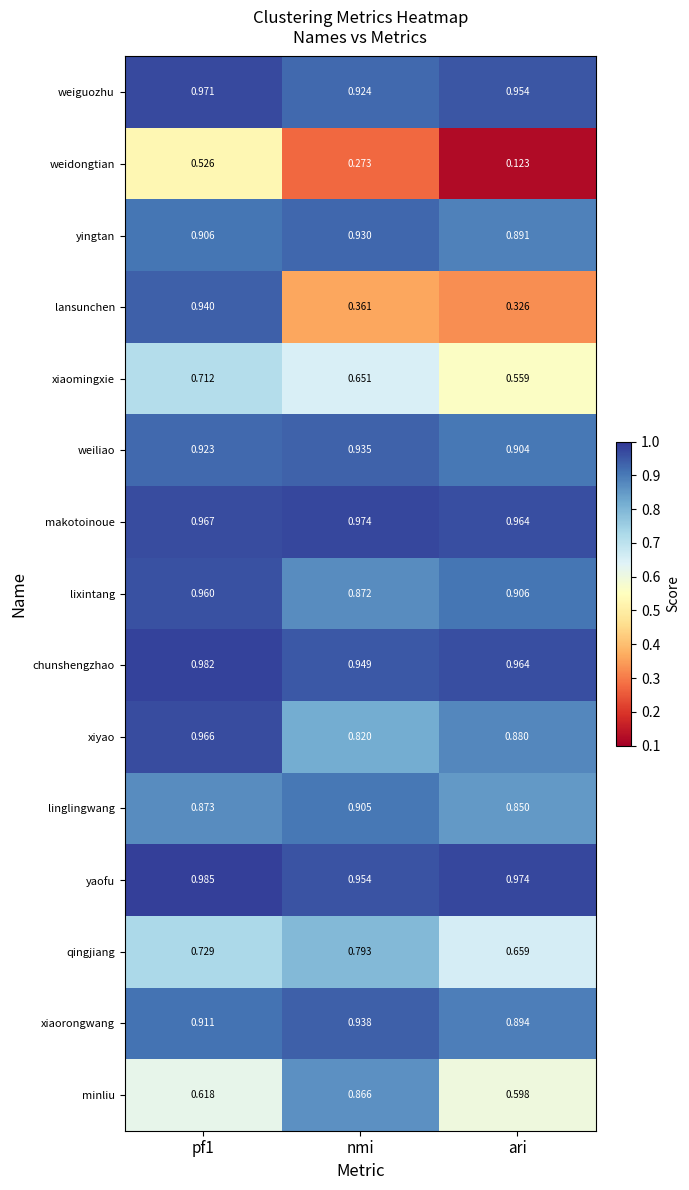

Is the value of minliu at nmi greater than the value of weiguozhu at nmi?

No